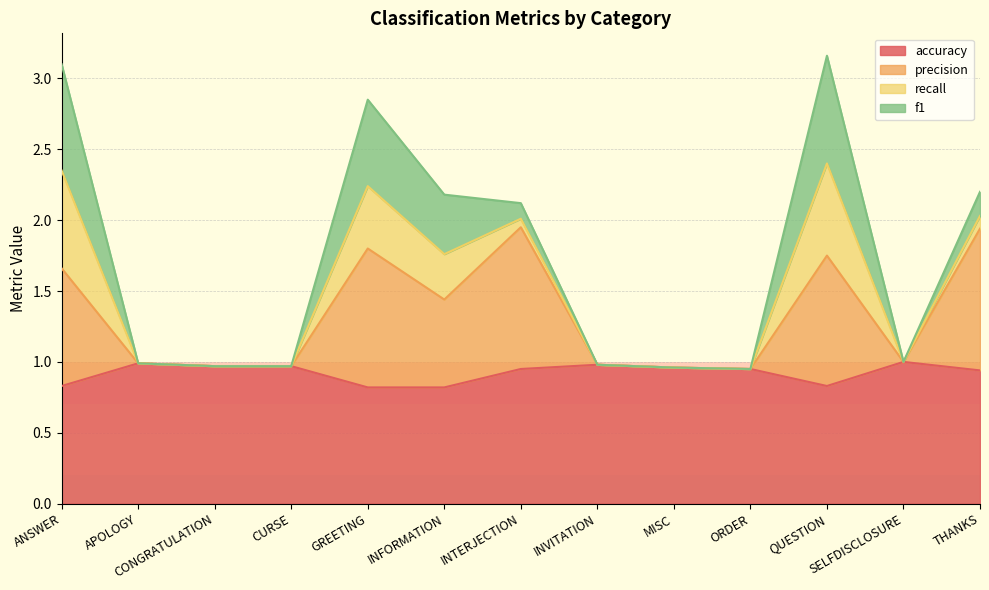

Which series changed the most between GREETING and INVITATION?

precision